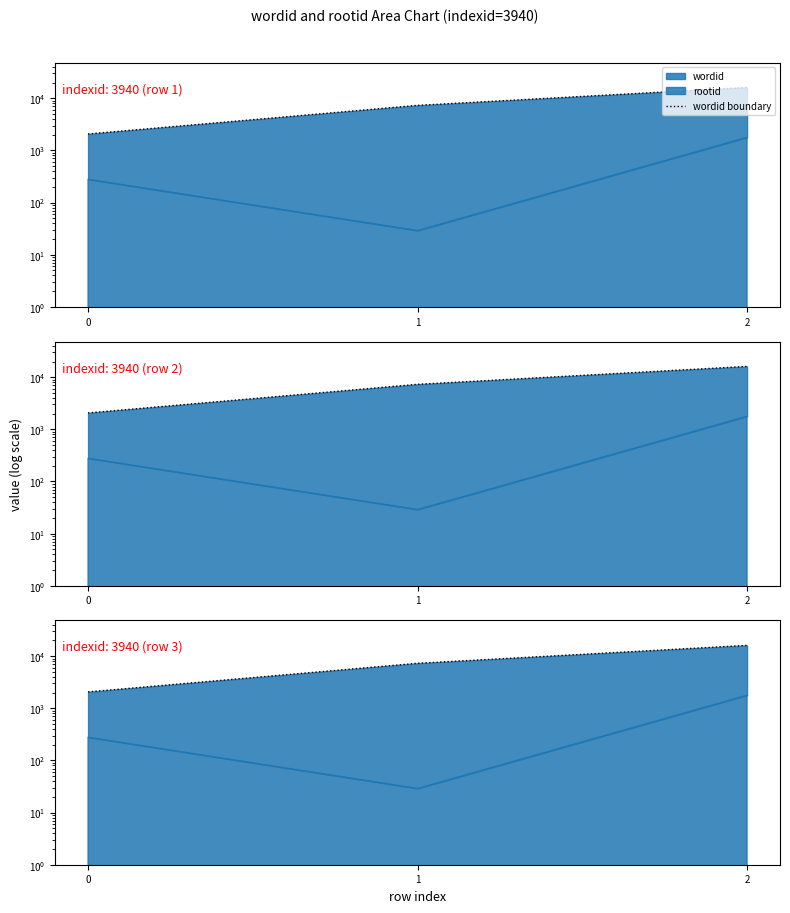

What is the value of the 3rd point from the left?

16119